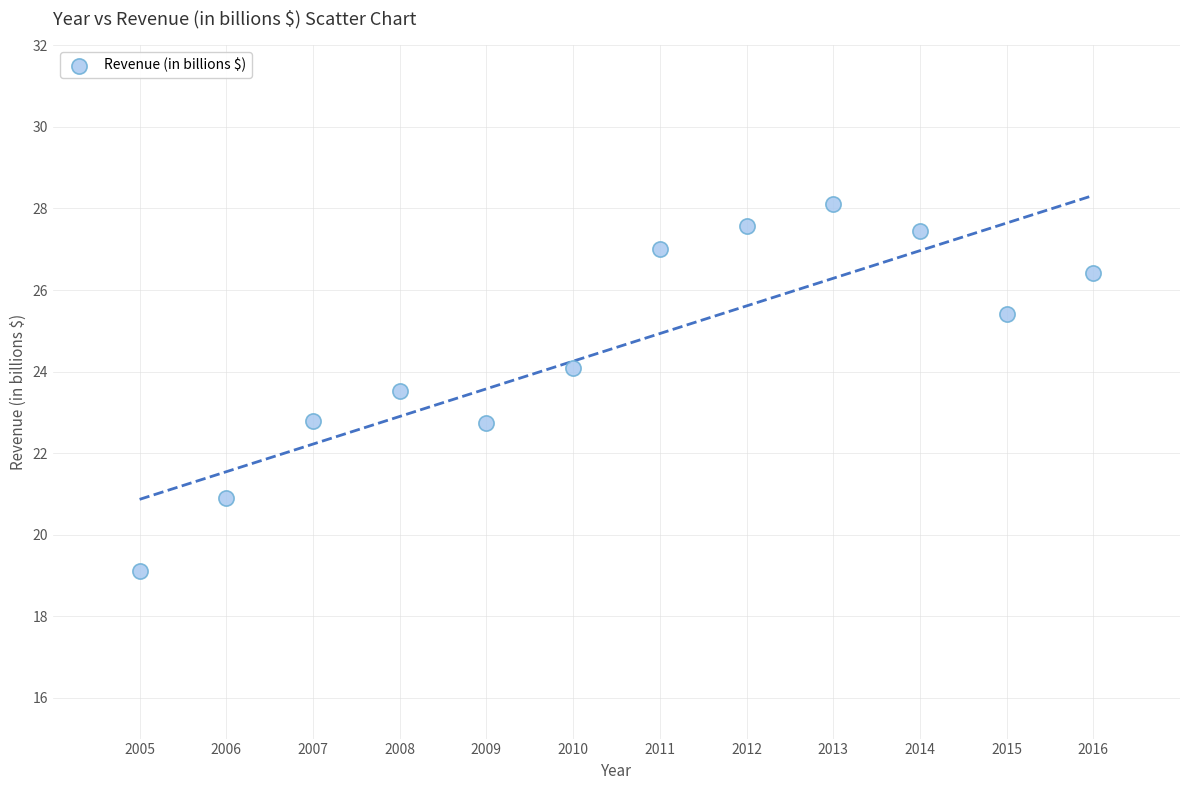

What is the range of X values (max minus min)?

11.0